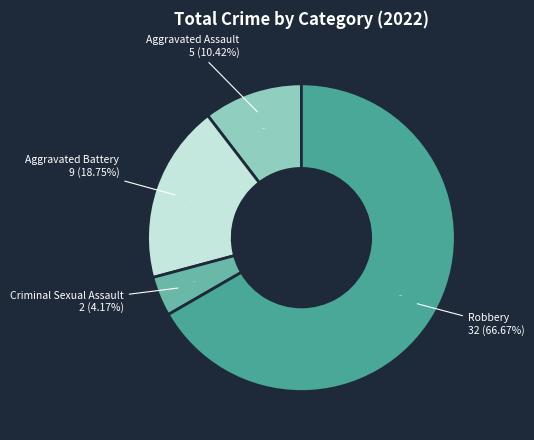

What is the change in value from Aggravated Battery to Robbery?

+23